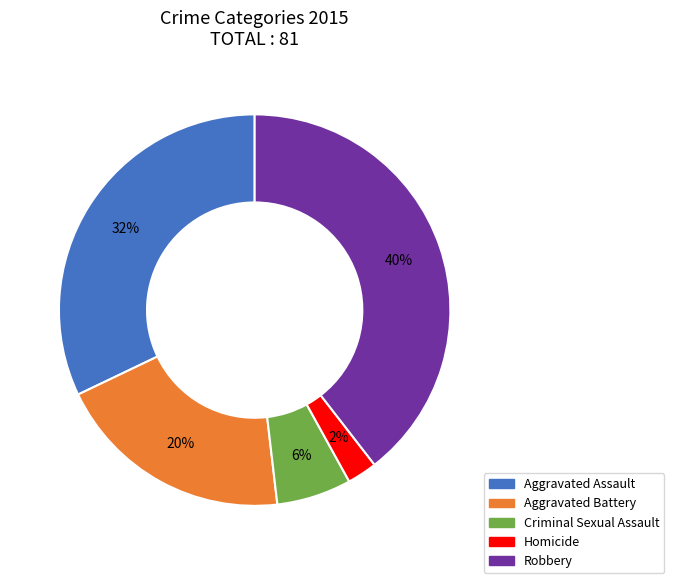

To the nearest percent, what portion does Homicide represent?

2%